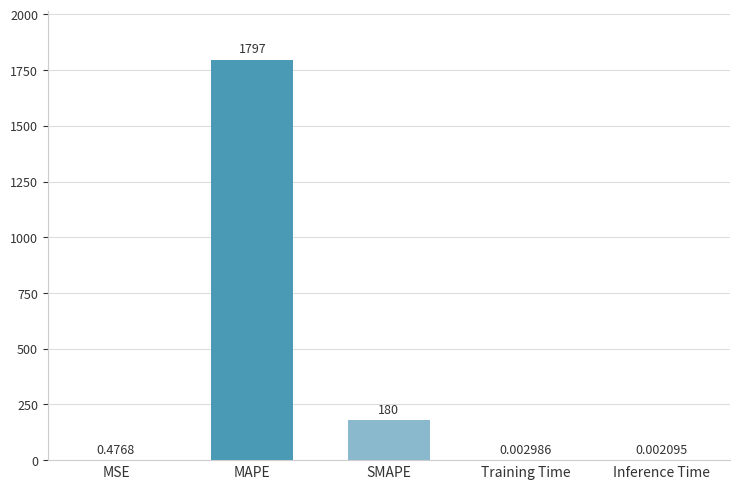

What is the change in value from MSE to Training Time?

-0.5